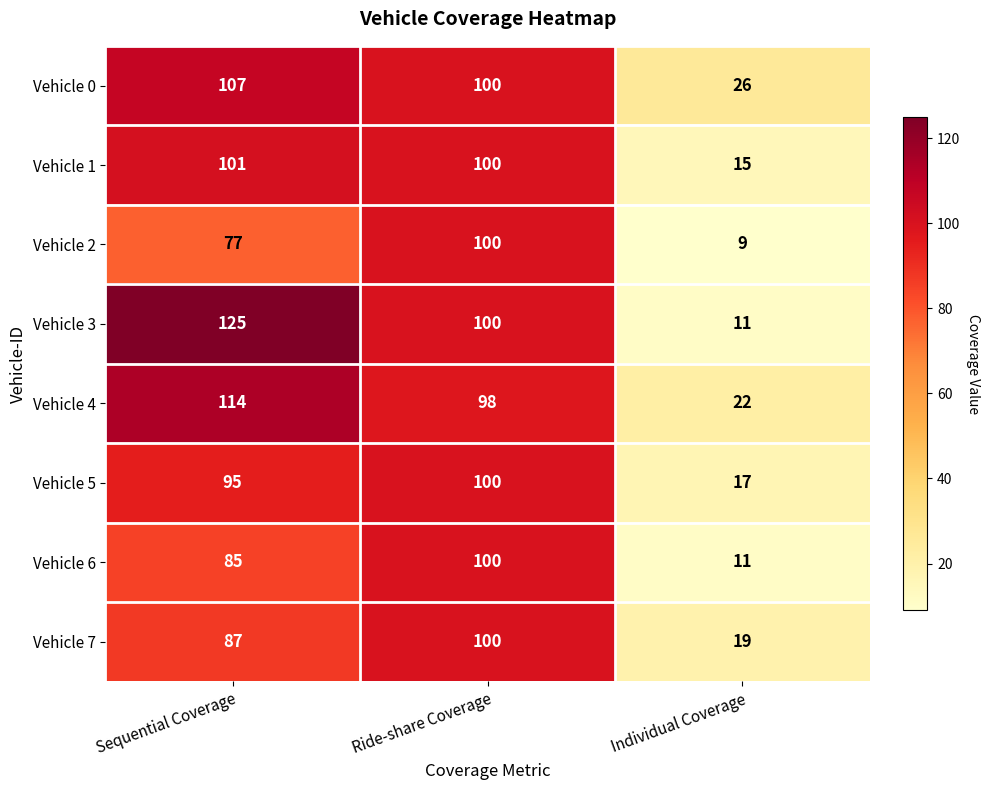

What is the greatest value displayed?

125